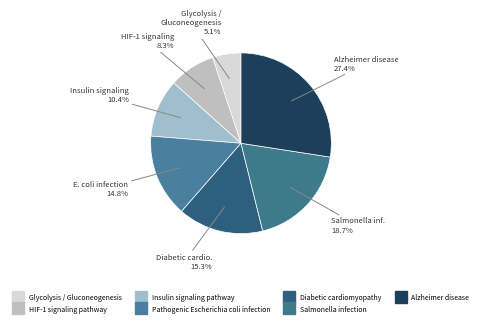

To the nearest percent, what is the average slice percentage?

14%